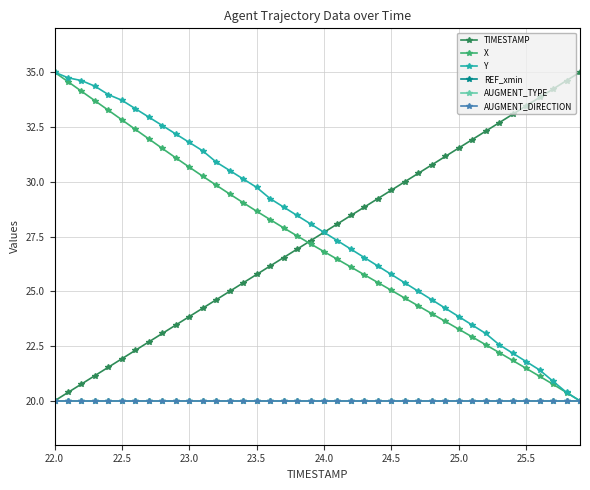

Which series has the largest total across all categories?

Y